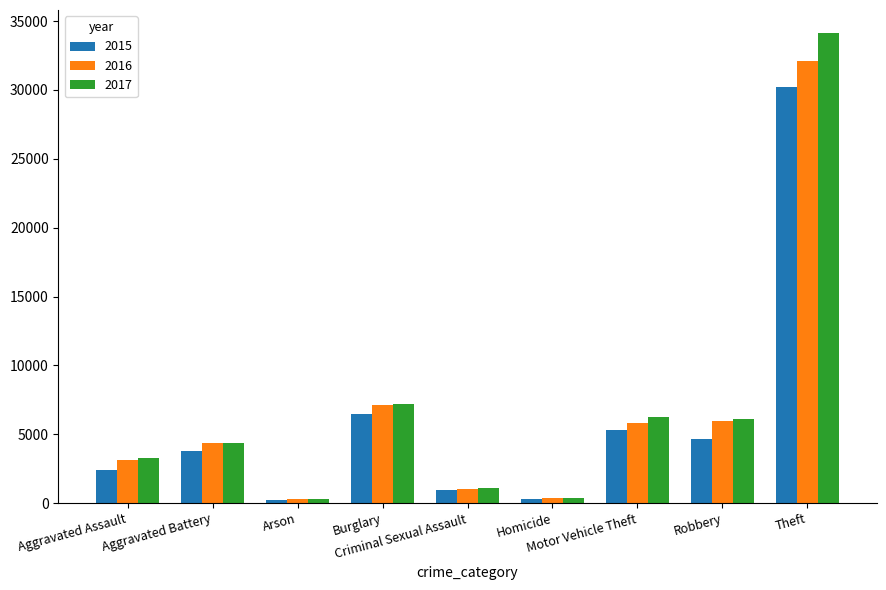

Rank the series by their maximum value, from lowest to highest.

2015, 2016, 2017